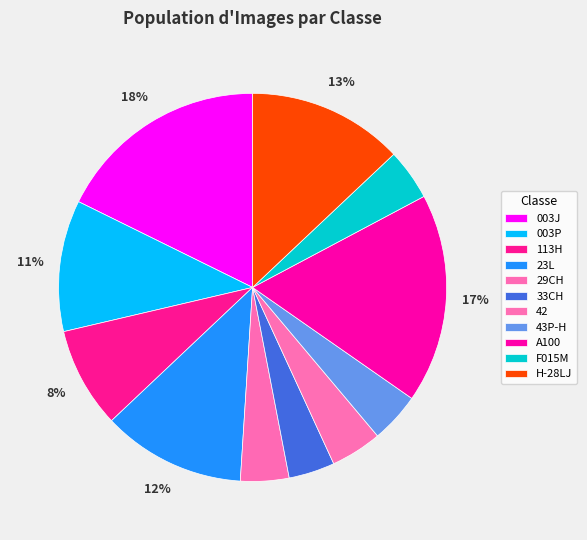

To the nearest percent, what is the average slice percentage?

9%